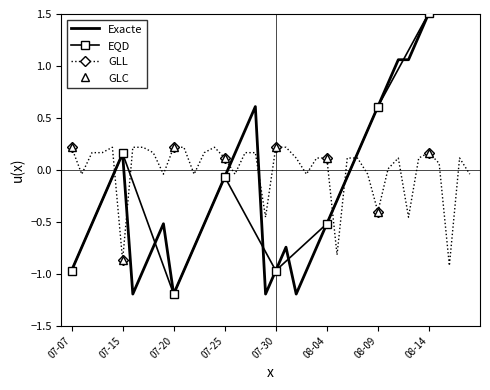

Between which two adjacent categories do EQD and GLC first intersect?

07-07 and 07-15